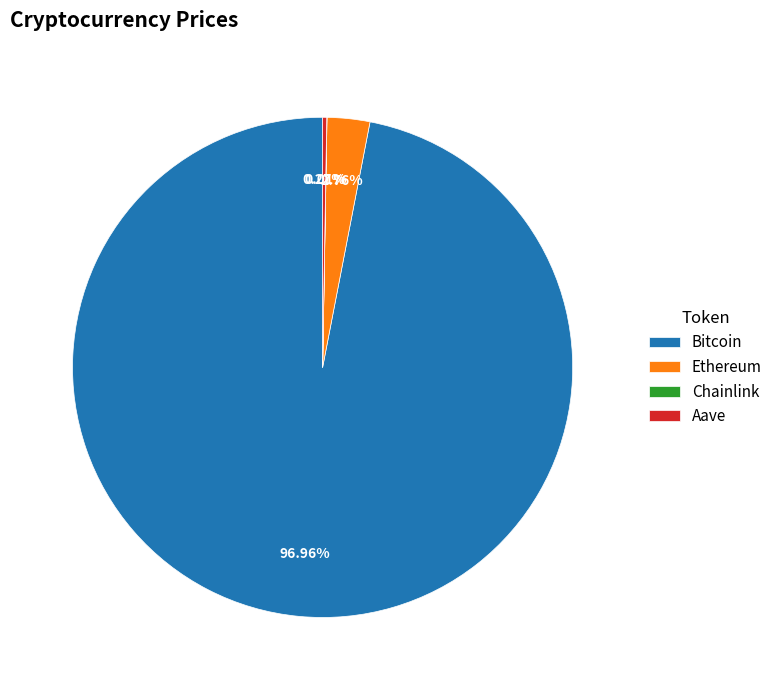

Which slice is the largest?

Bitcoin